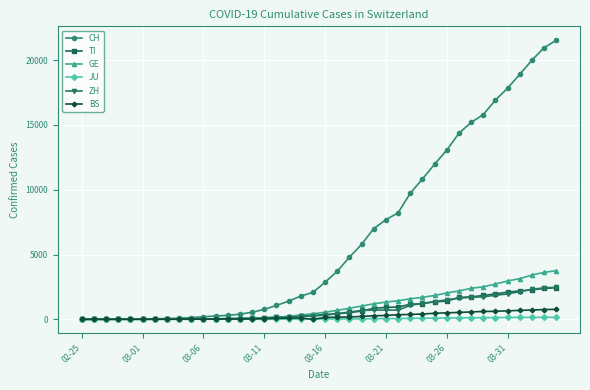

Which series has the largest range (max minus min)?

CH